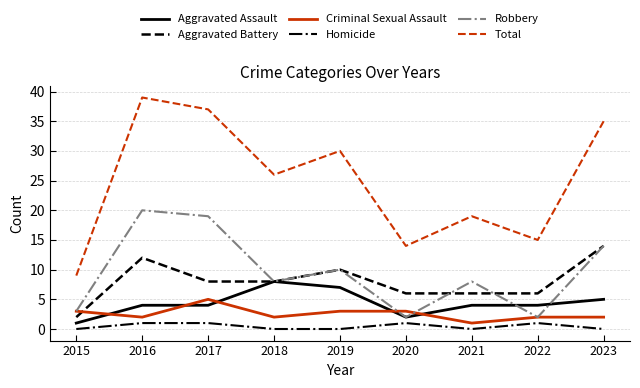

How many categories are shown in the chart?

9